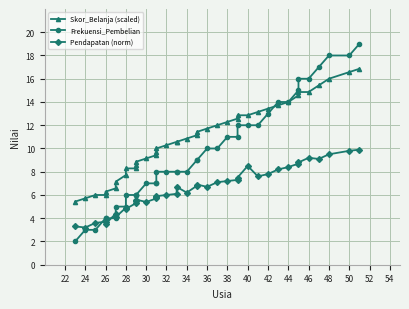

What is the average value of the Skor_Belanja (scaled) series?

10.9